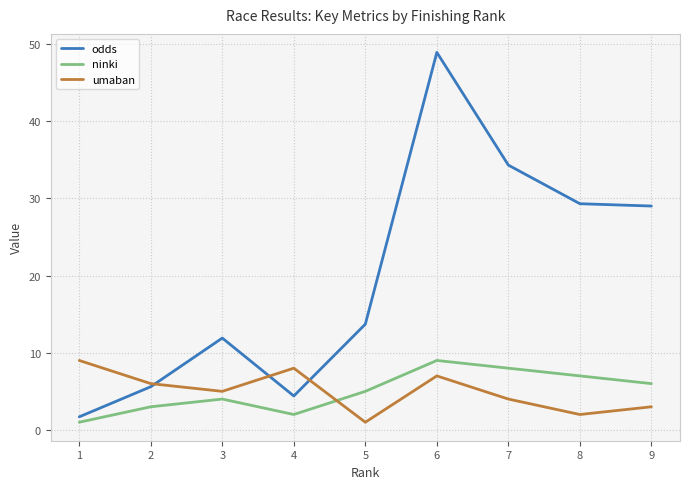

Does the chart have visible grid lines?

Yes